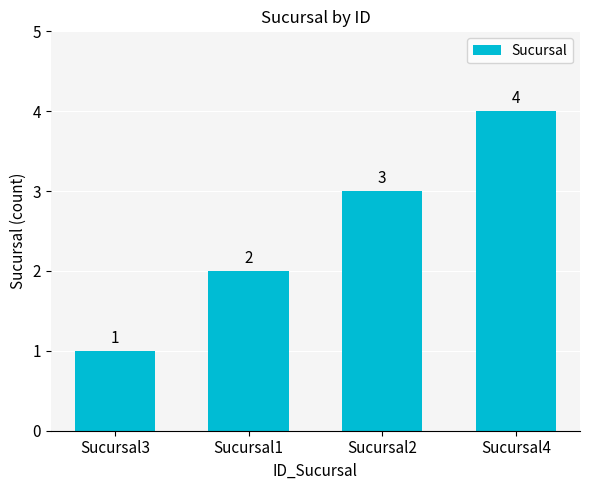

What is the smallest value displayed?

1